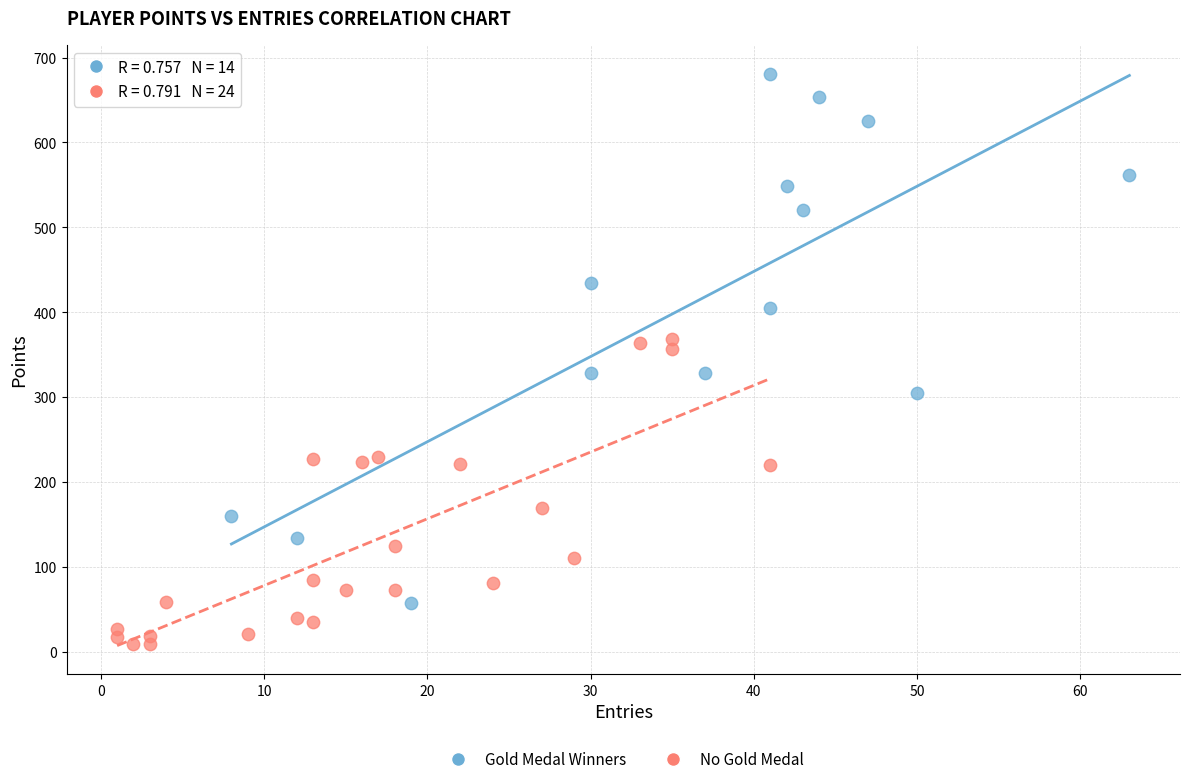

What are all the series names shown in the legend?

Gold Medal Winners, No Gold Medal